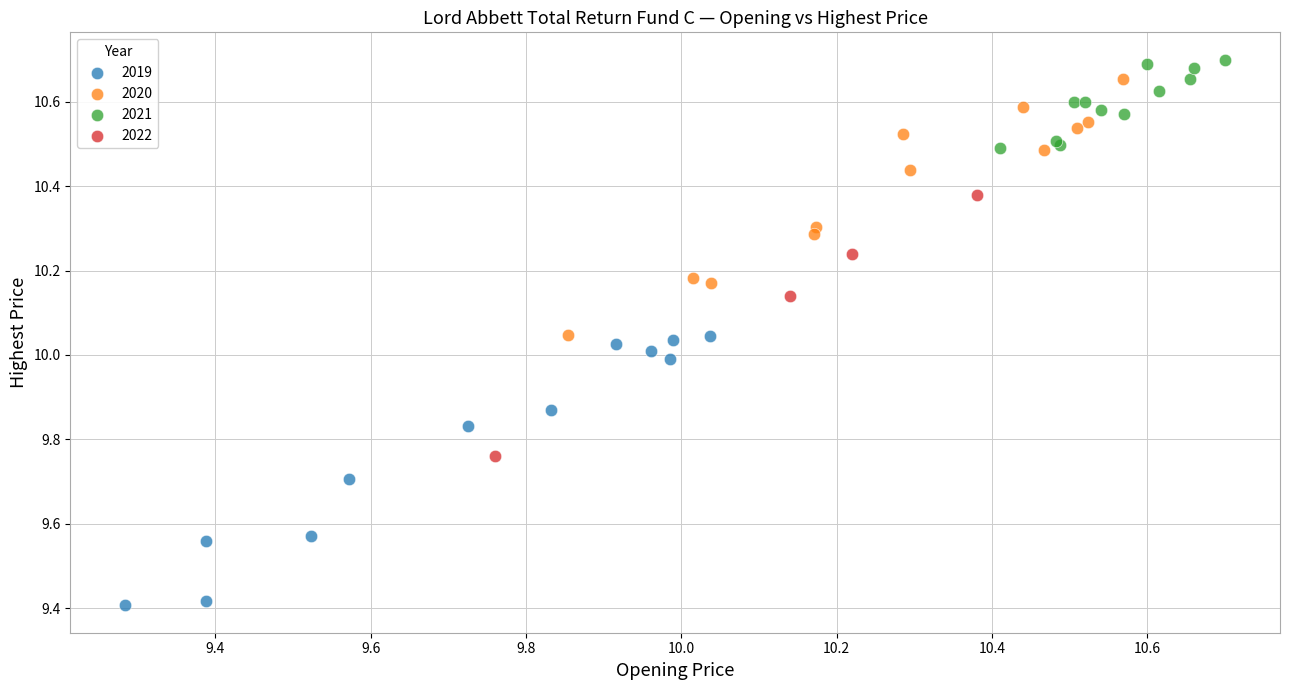

Which series reaches the minimum Y coordinate?

2019